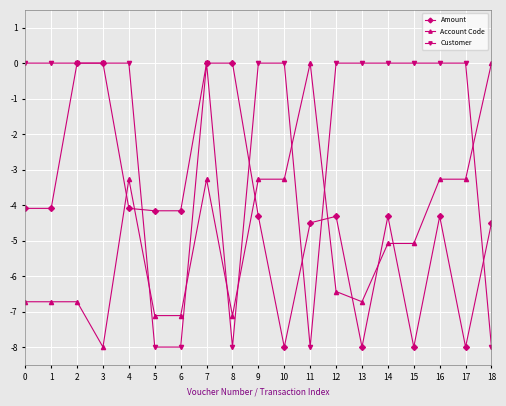

Between which two adjacent categories do Customer and Account Code first intersect?

4 and 5